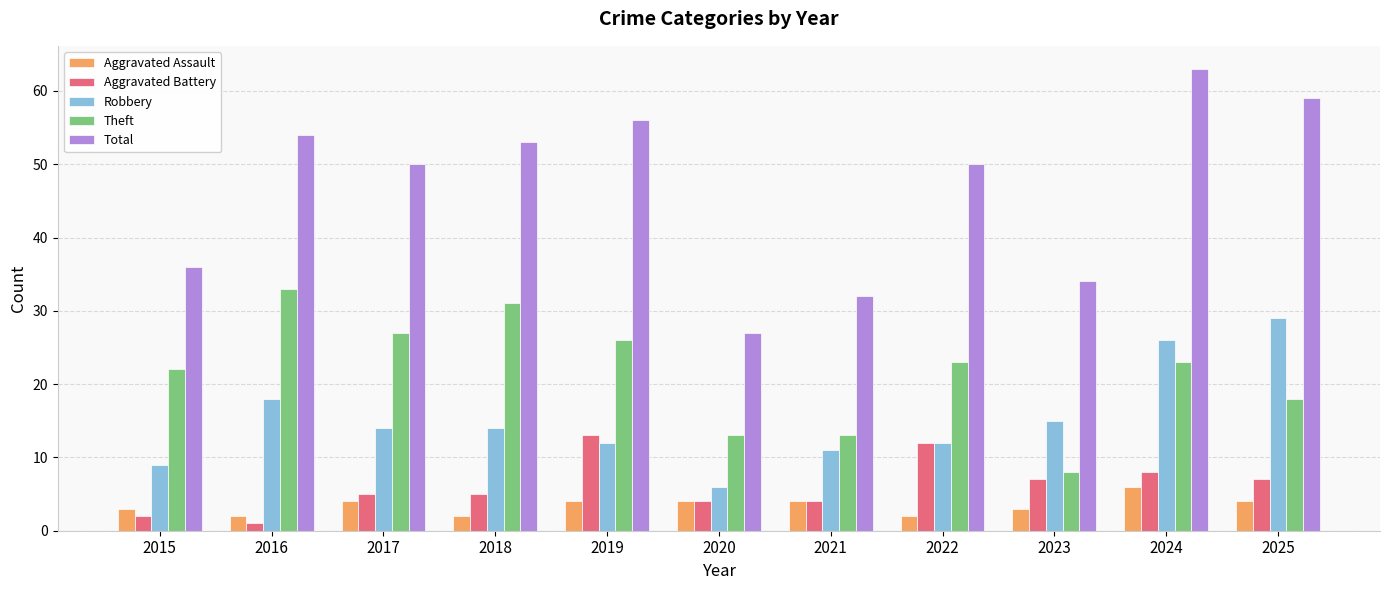

Read the Total value at 2021.

32